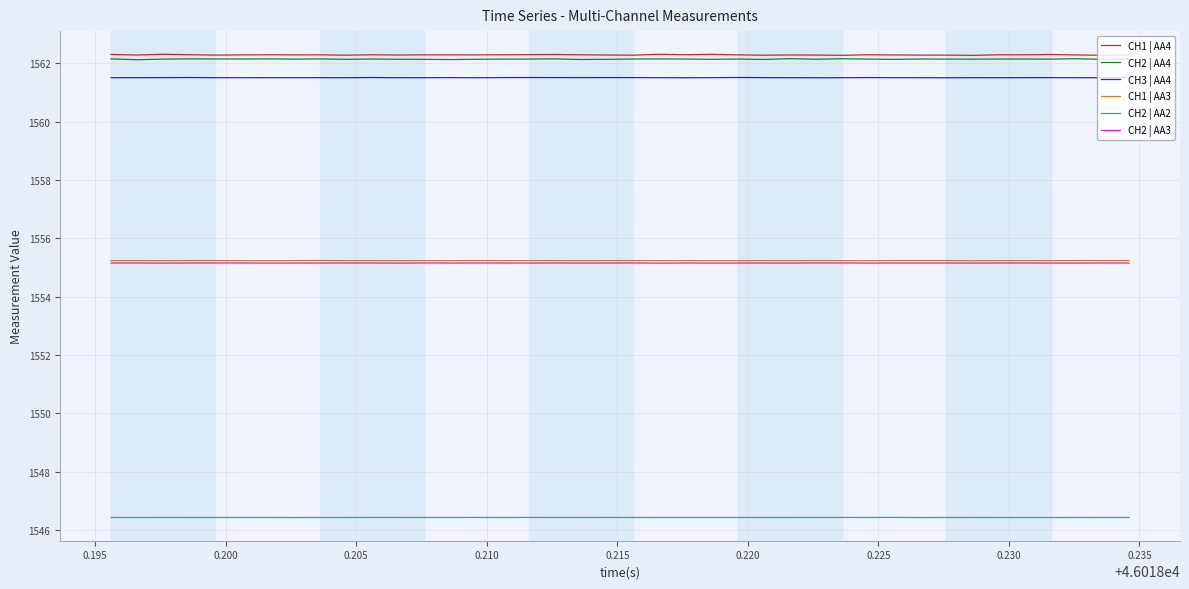

What is the maximum value for CH2 | AA4?

1562.2